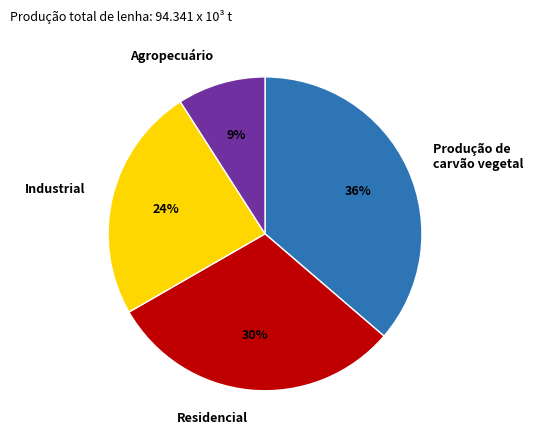

To the nearest percent, what is the difference between the largest and smallest slice percentages?

27%